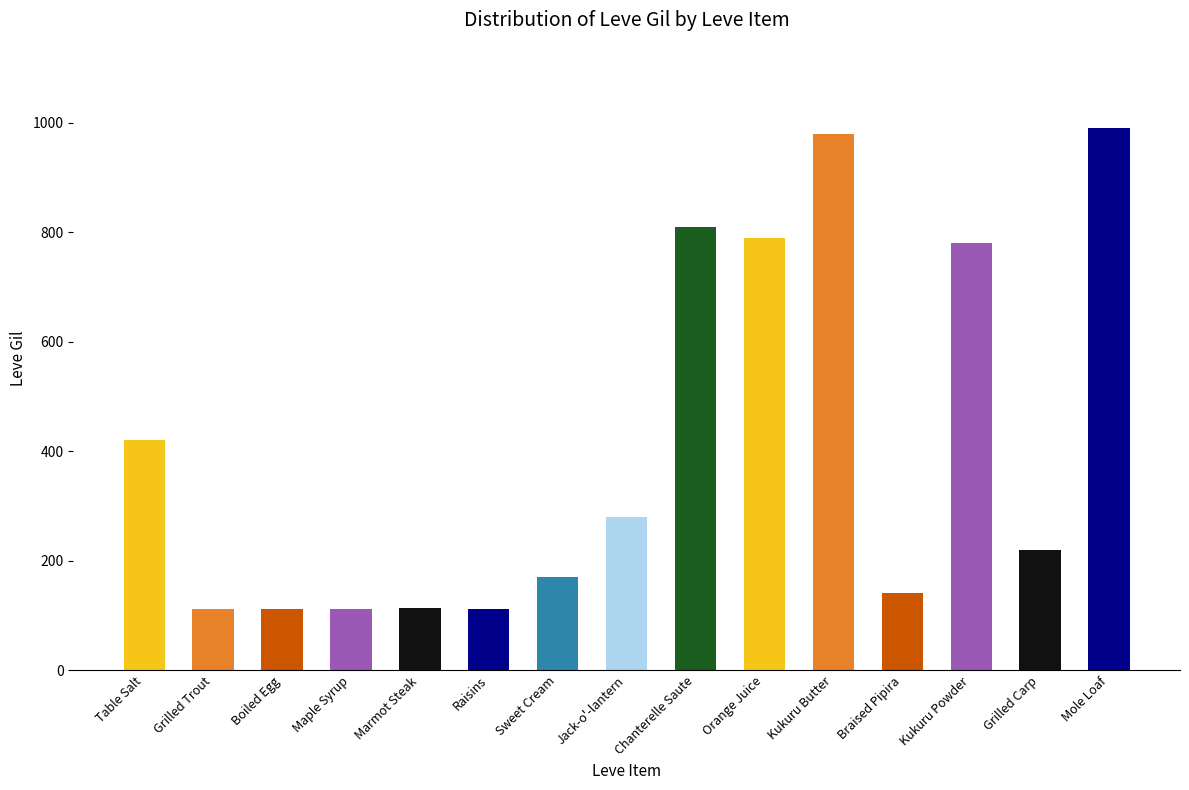

The chart shows a value of 112 at Raisins. True or false?

True